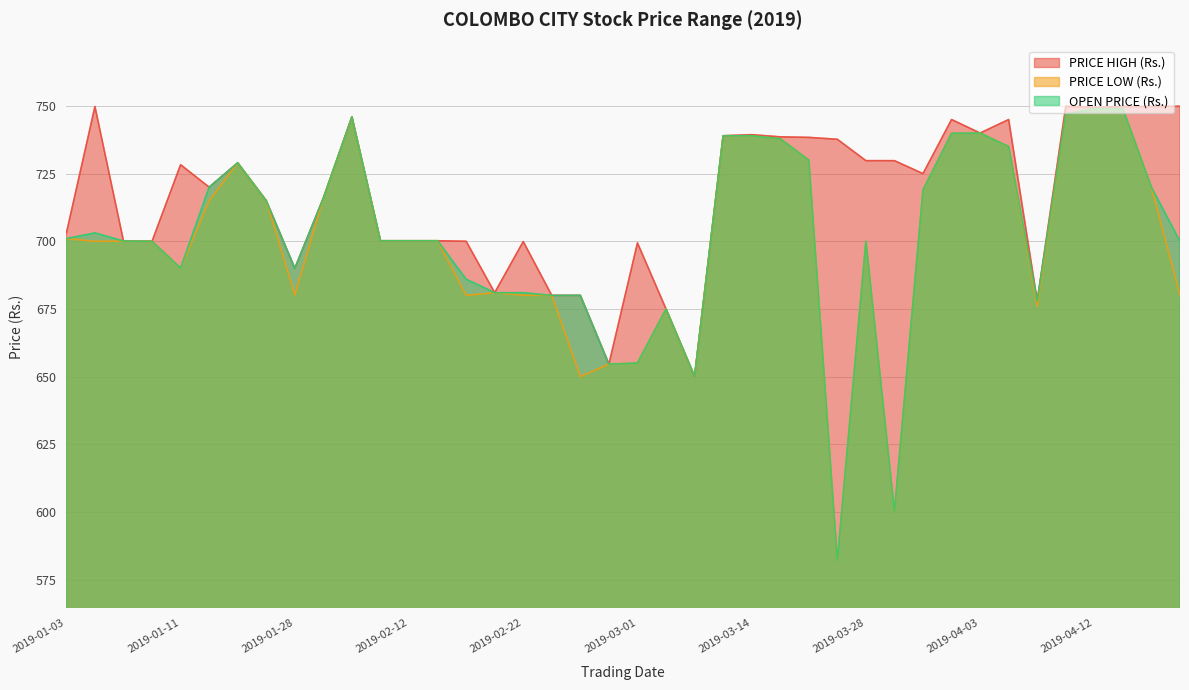

True or false: OPEN PRICE (Rs.) and PRICE LOW (Rs.) cross at least once.

False